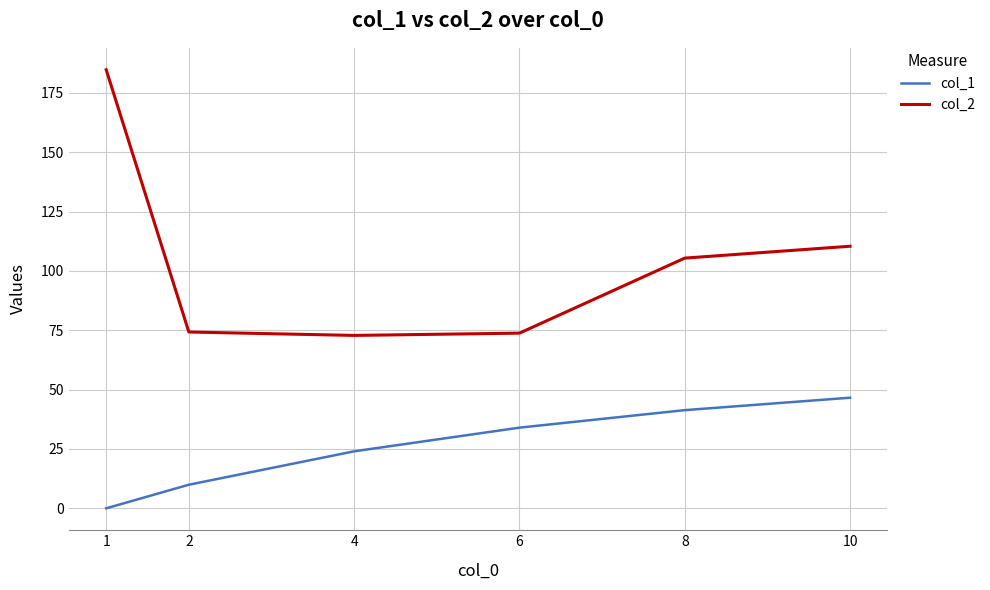

At how many categories does at least one series exceed 35?

6